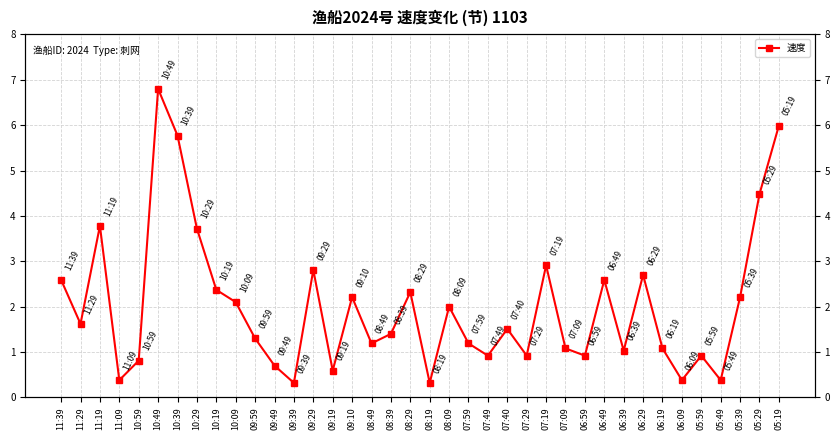

Does the chart display data point markers on the line(s)?

Yes